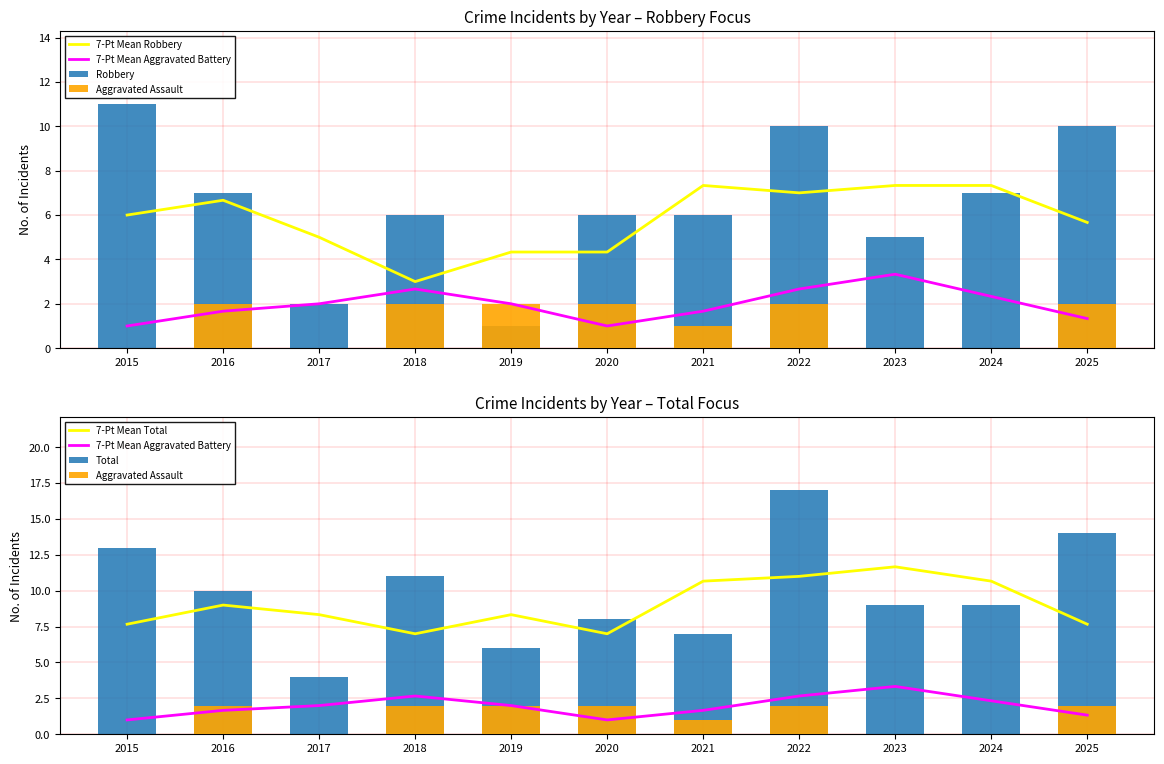

What is the minimum value for 7-Pt Mean Aggravated Battery?

1.0